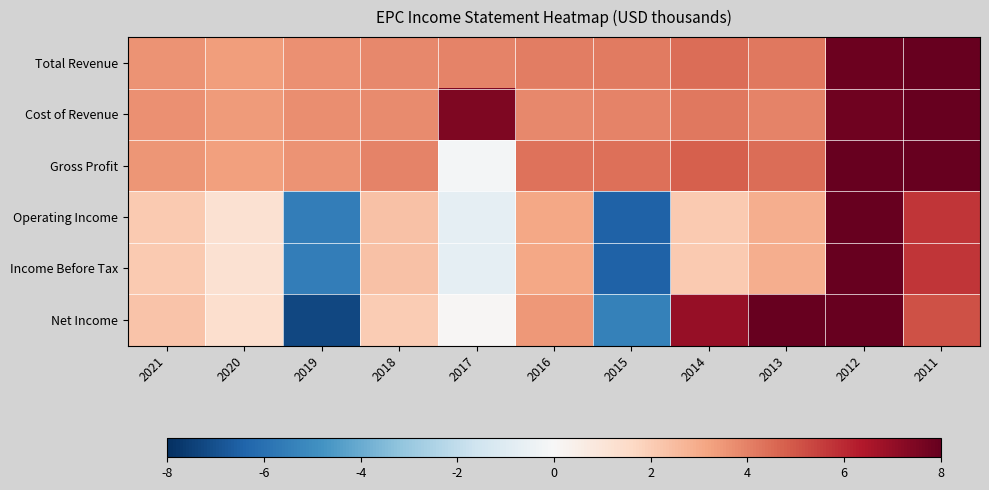

What is the total value across all series at 2018?

18.2